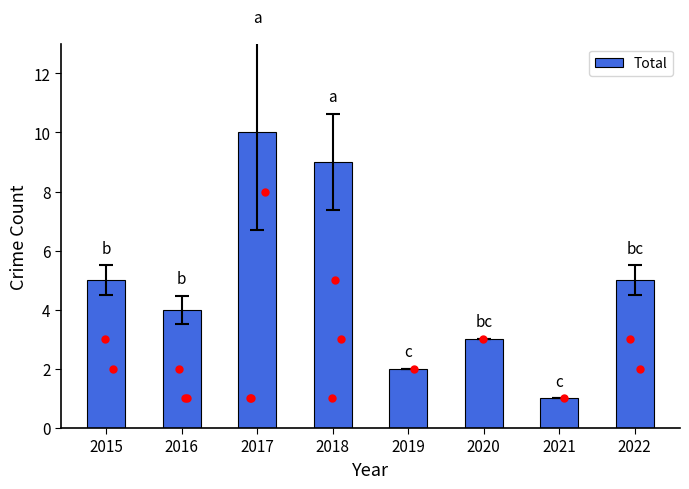

What is the ratio of the value at 2018 to the value at 2021?

9.0